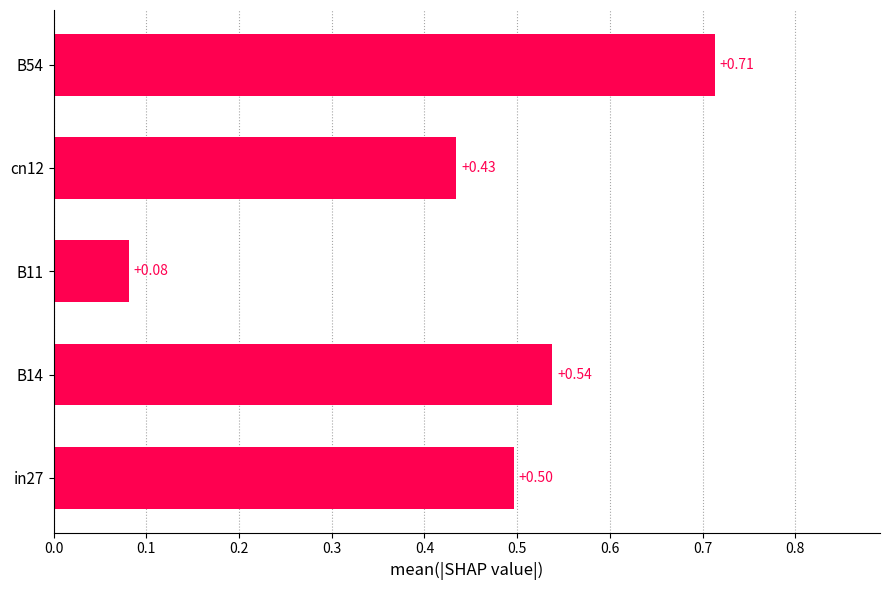

Does the chart contain stacked bars?

No